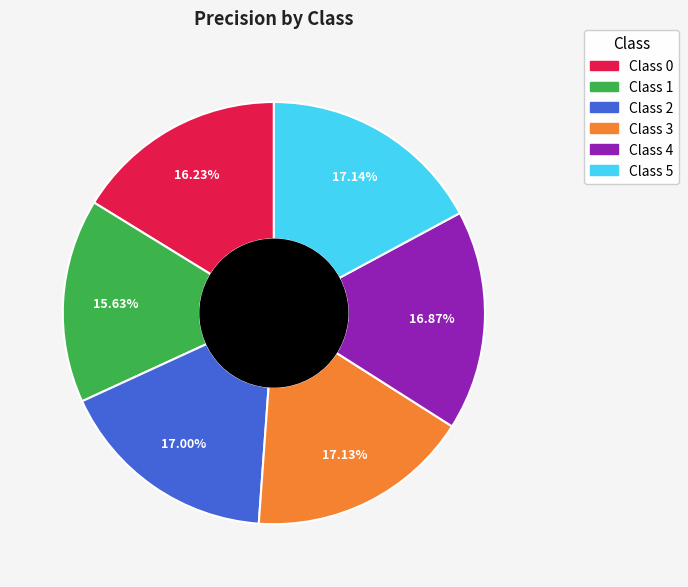

Is there any slice that represents more than half of the pie?

No